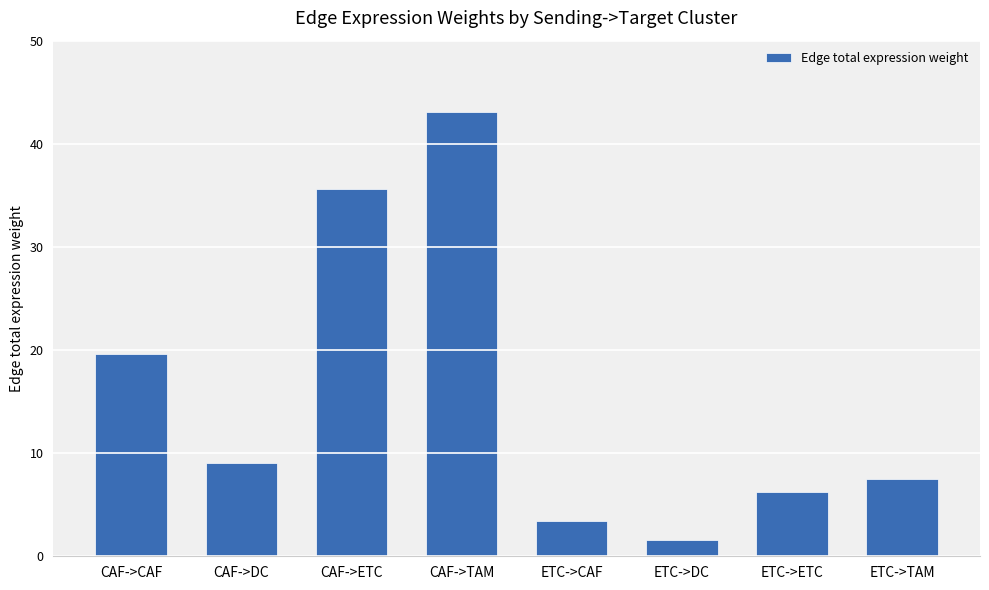

List the labels in order of value, smallest first.

ETC->DC, ETC->CAF, ETC->ETC, ETC->TAM, CAF->DC, CAF->CAF, CAF->ETC, CAF->TAM